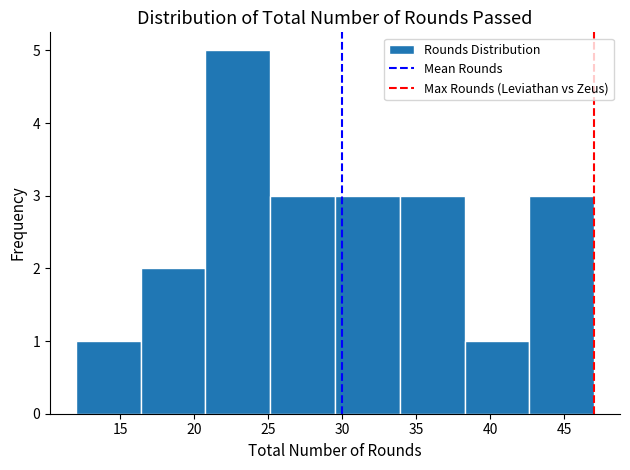

What is the height of the bar covering 21.0 to 25.0 on the x-axis? Neither the bar edges nor the heights are printed on the chart, so give them approximately, as read against the axes.

5